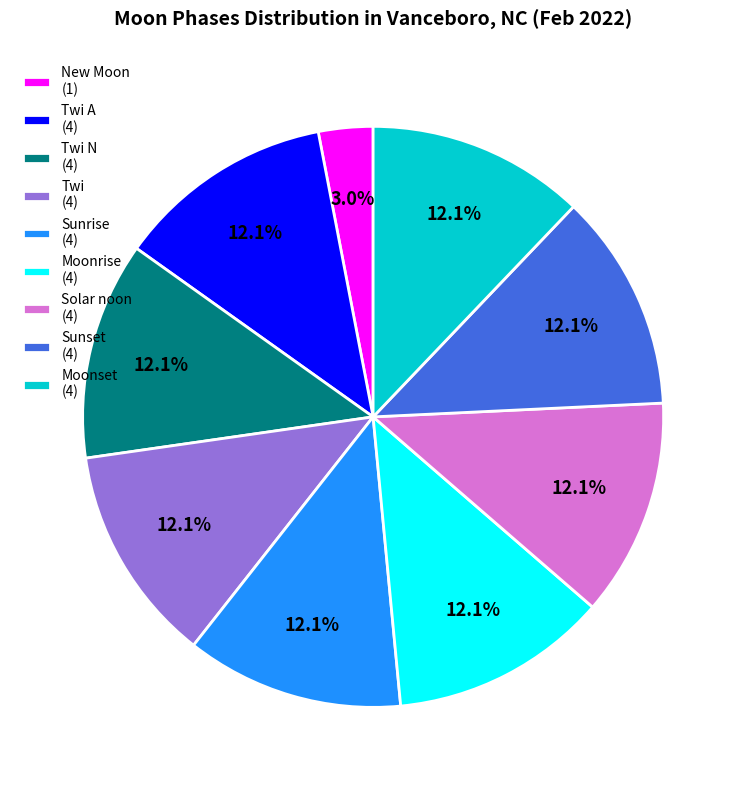

Which category has the smallest portion of the pie?

New Moon (1)